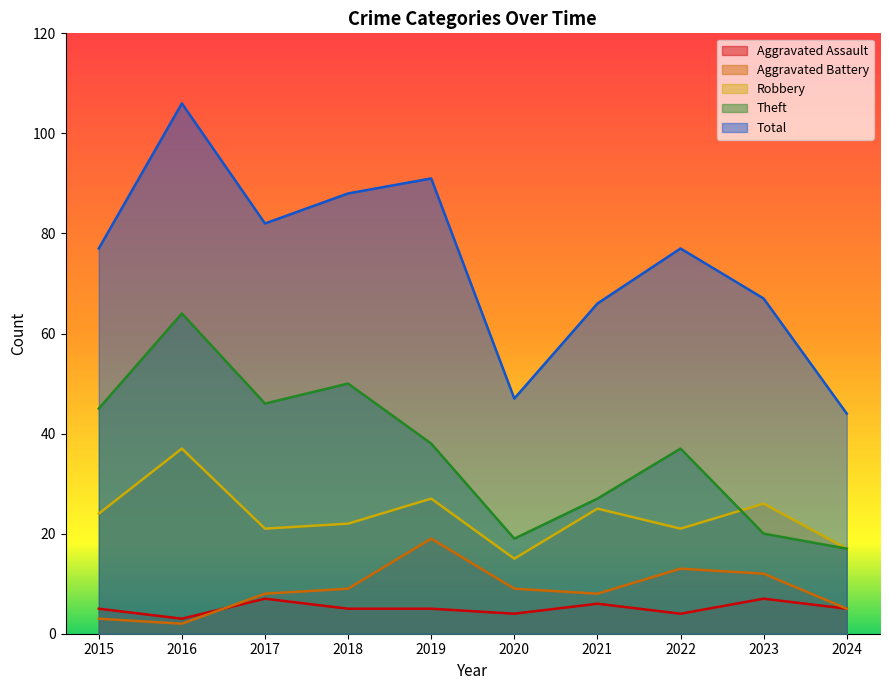

How many interior local peaks does the Aggravated Battery series have?

2